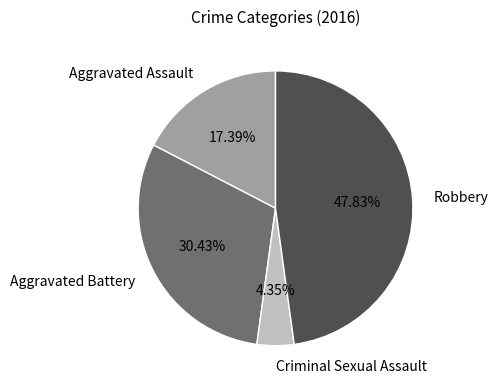

Which category has the biggest portion of the pie?

Robbery